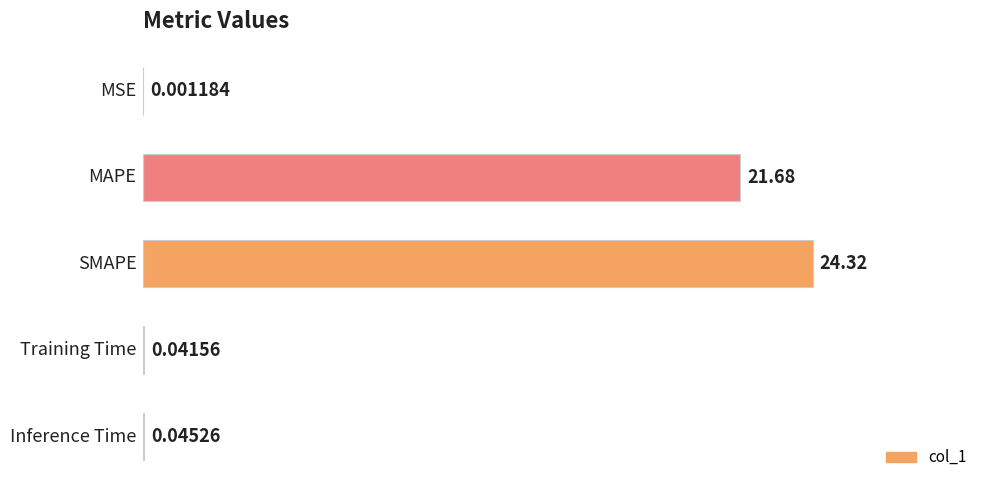

What is the sum of all values?

46.1